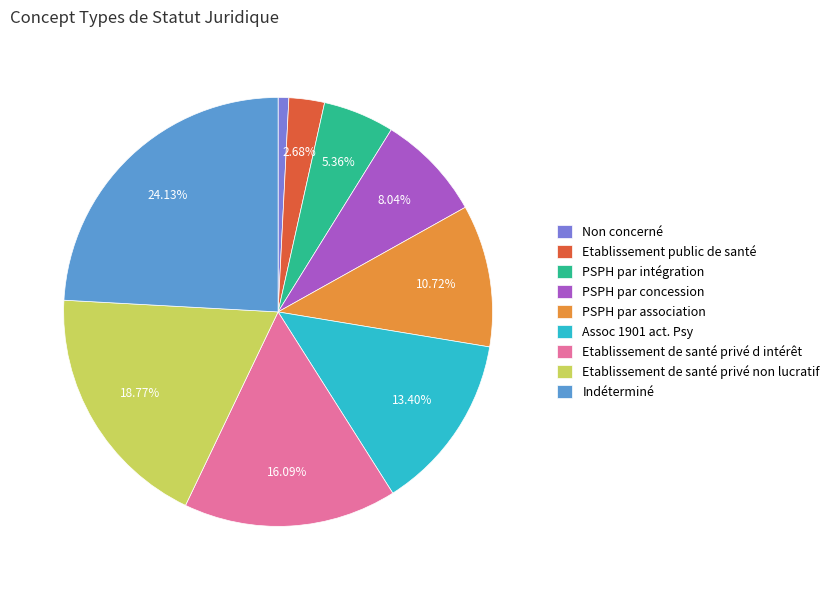

Which slice is the smallest?

Non concerné